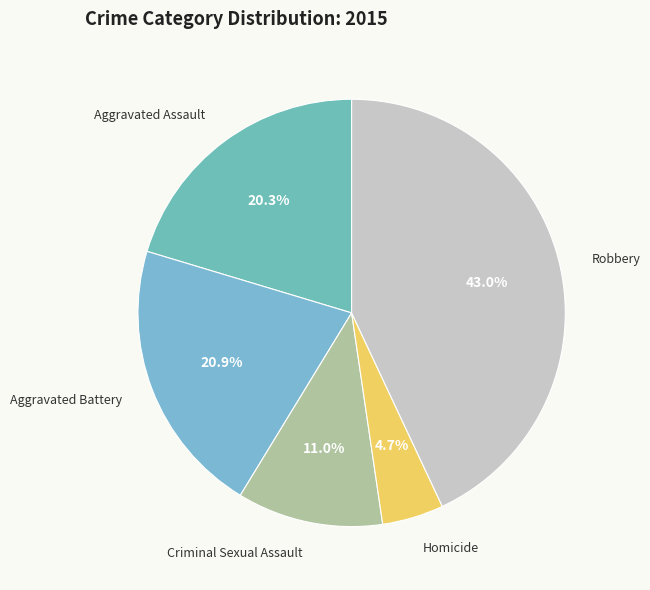

Which slice is the largest?

Robbery